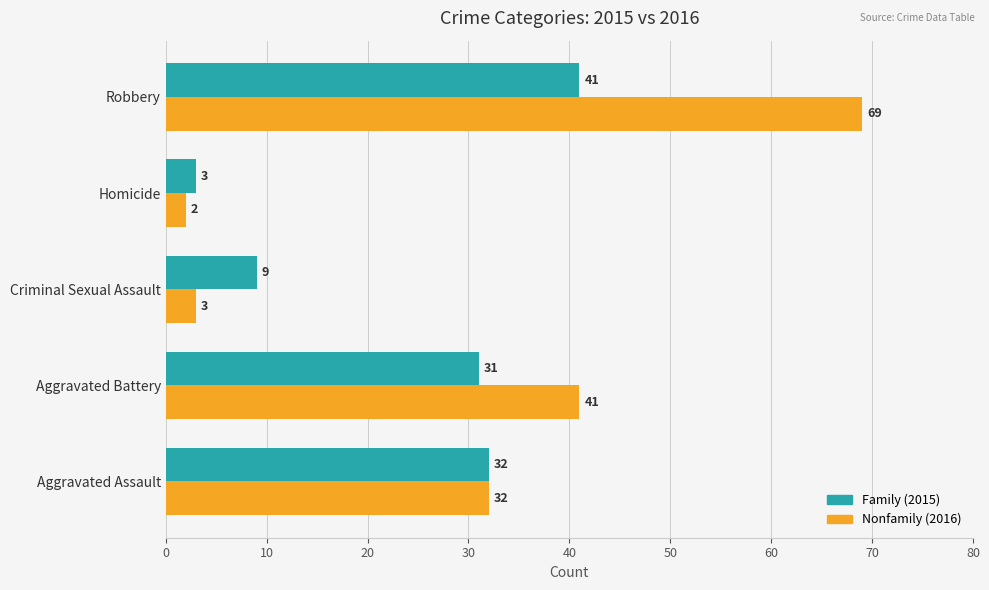

Which series has the largest total across all categories?

Nonfamily (2016)